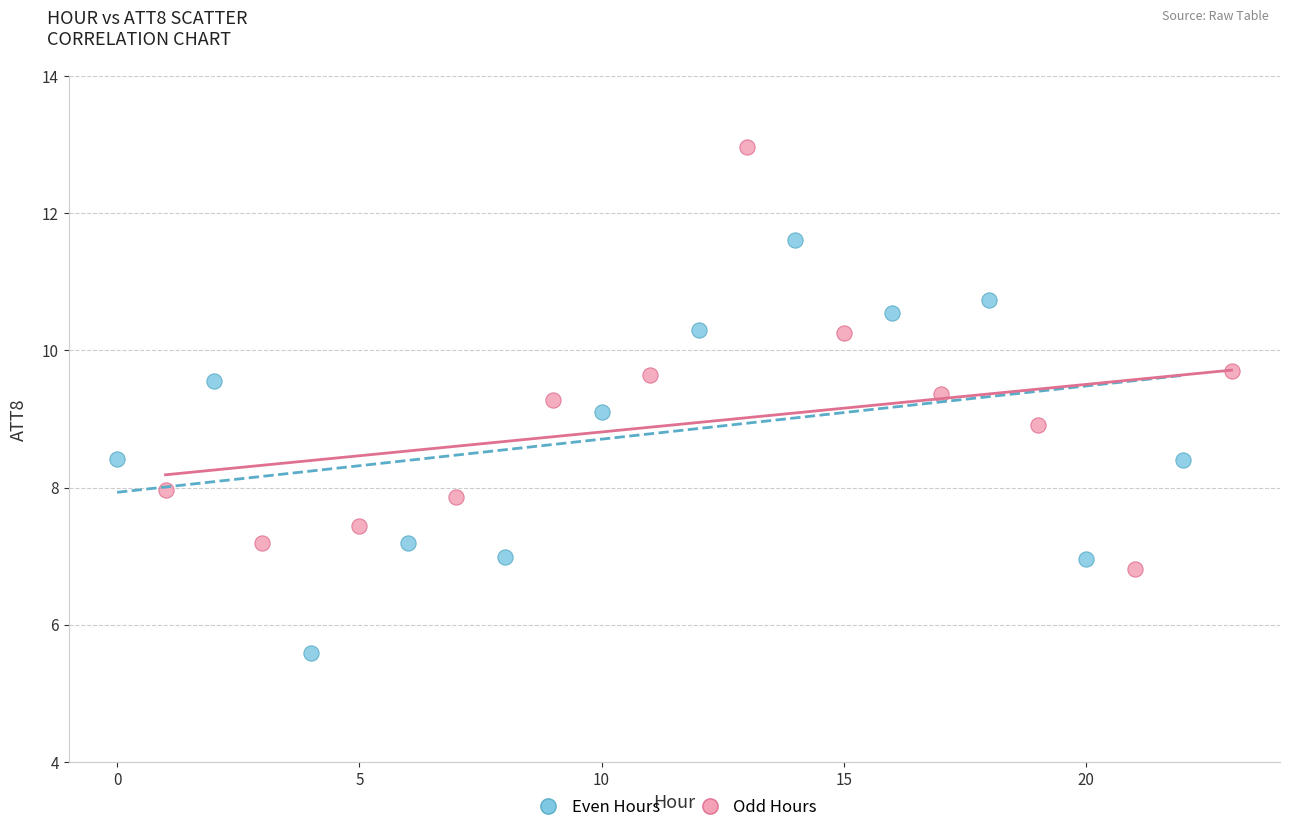

Which series contains the lowest Y value?

Even Hours